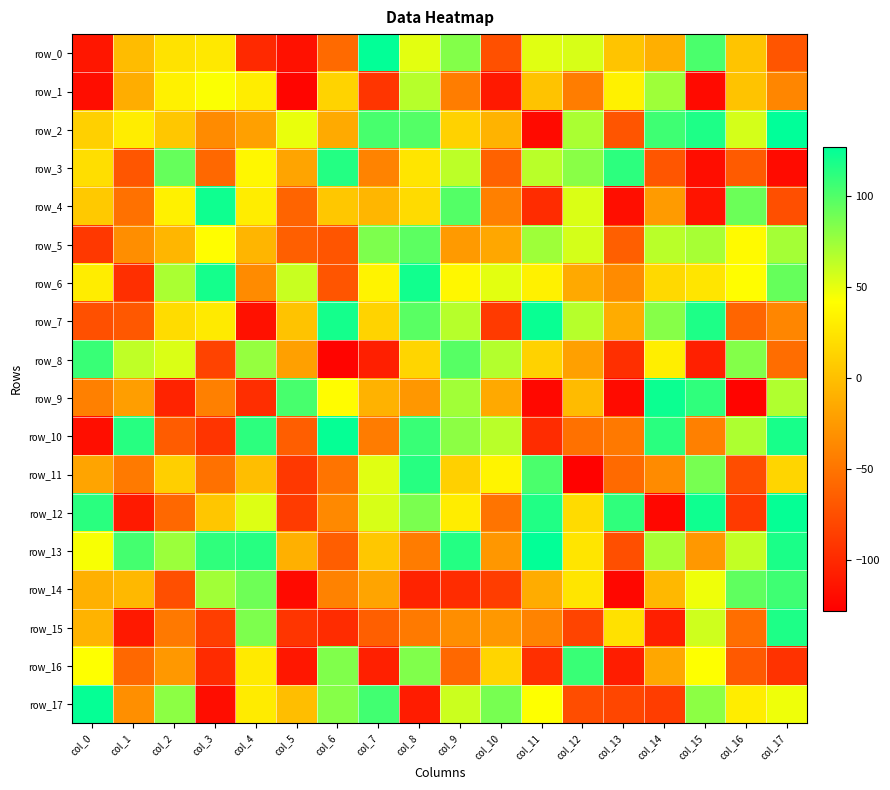

Which series has the largest range (max minus min)?

row_2